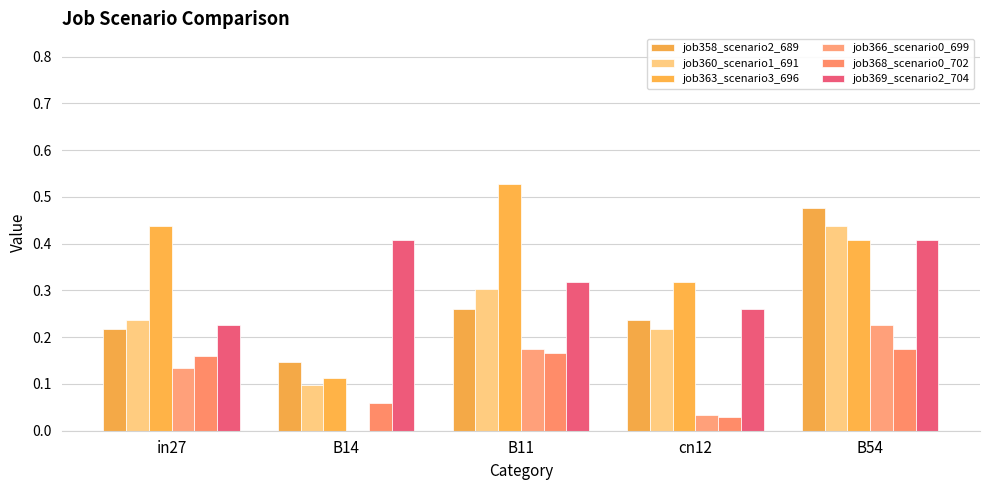

Which series has the widest spread of values?

job363_scenario3_696